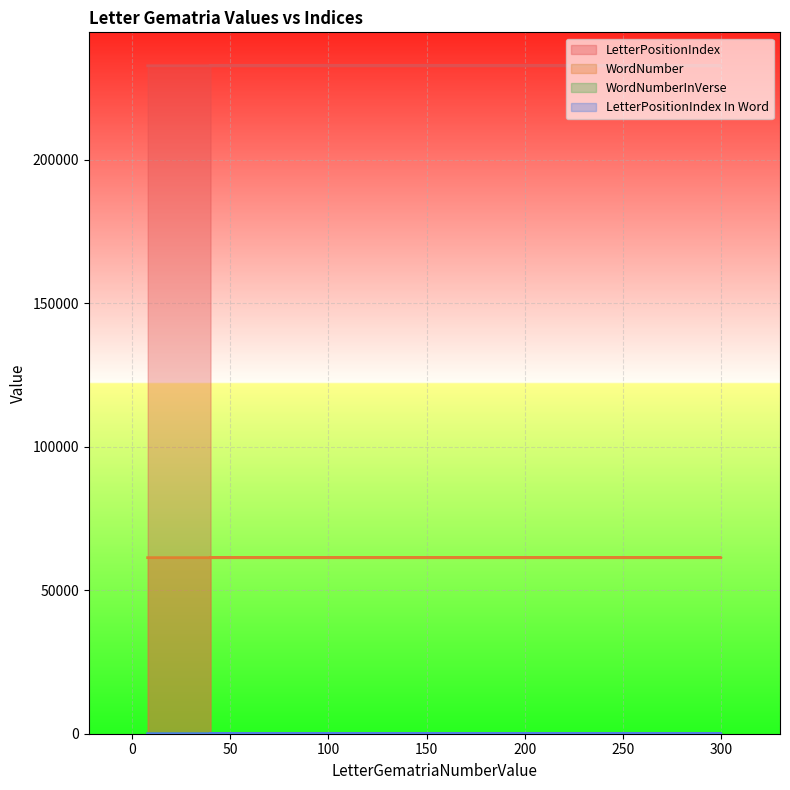

What is the difference between the LetterPositionIndex values at 40 and 10?

10